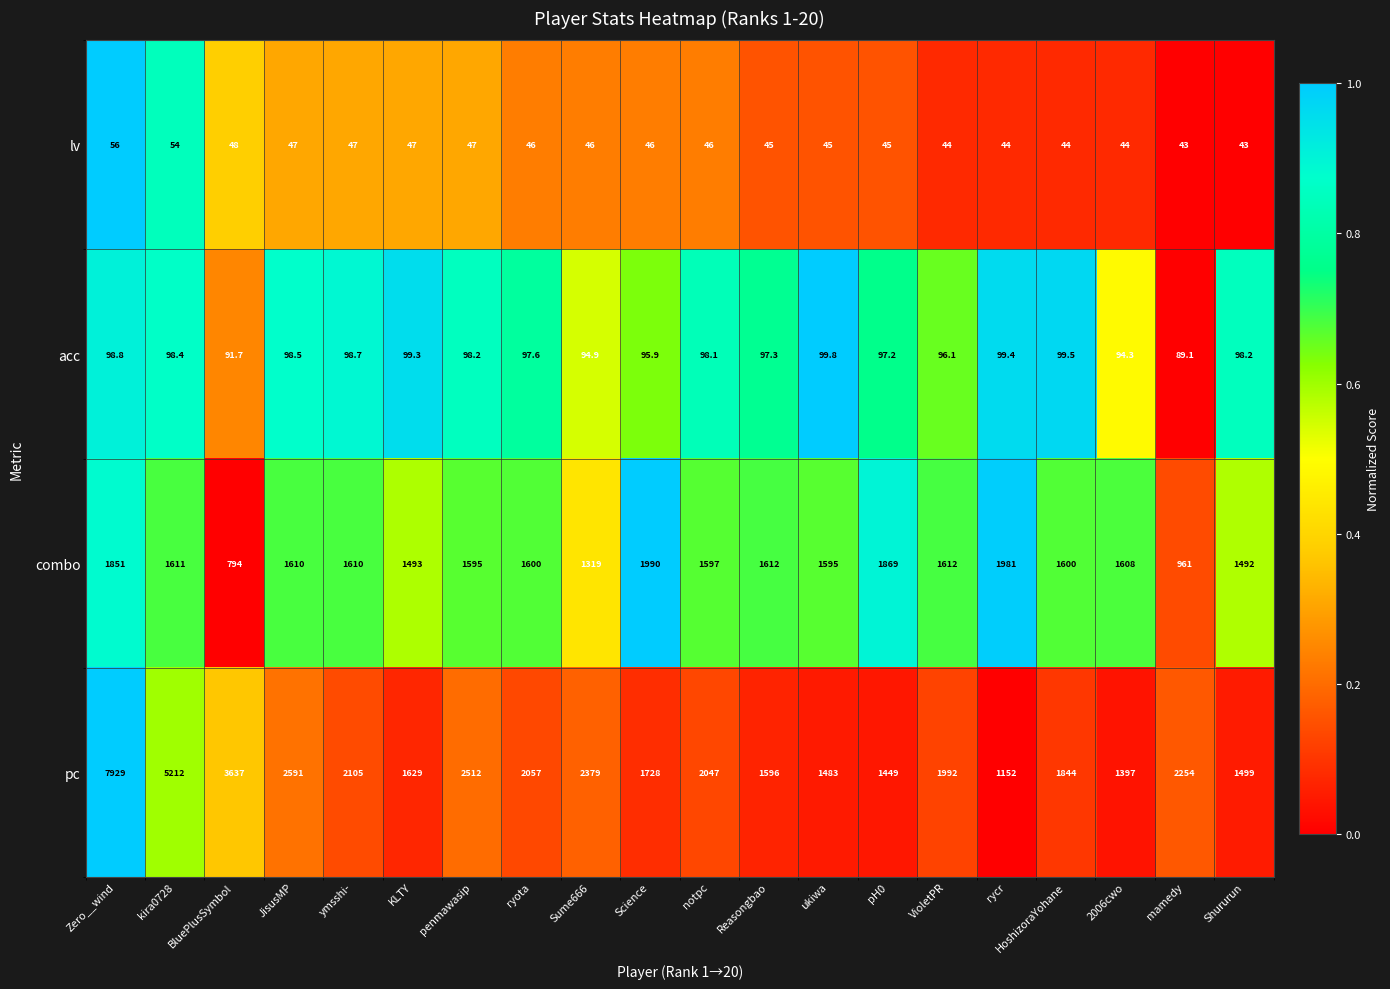

Is the value of pc at pH0 greater than the value of lv at kira0728?

Yes